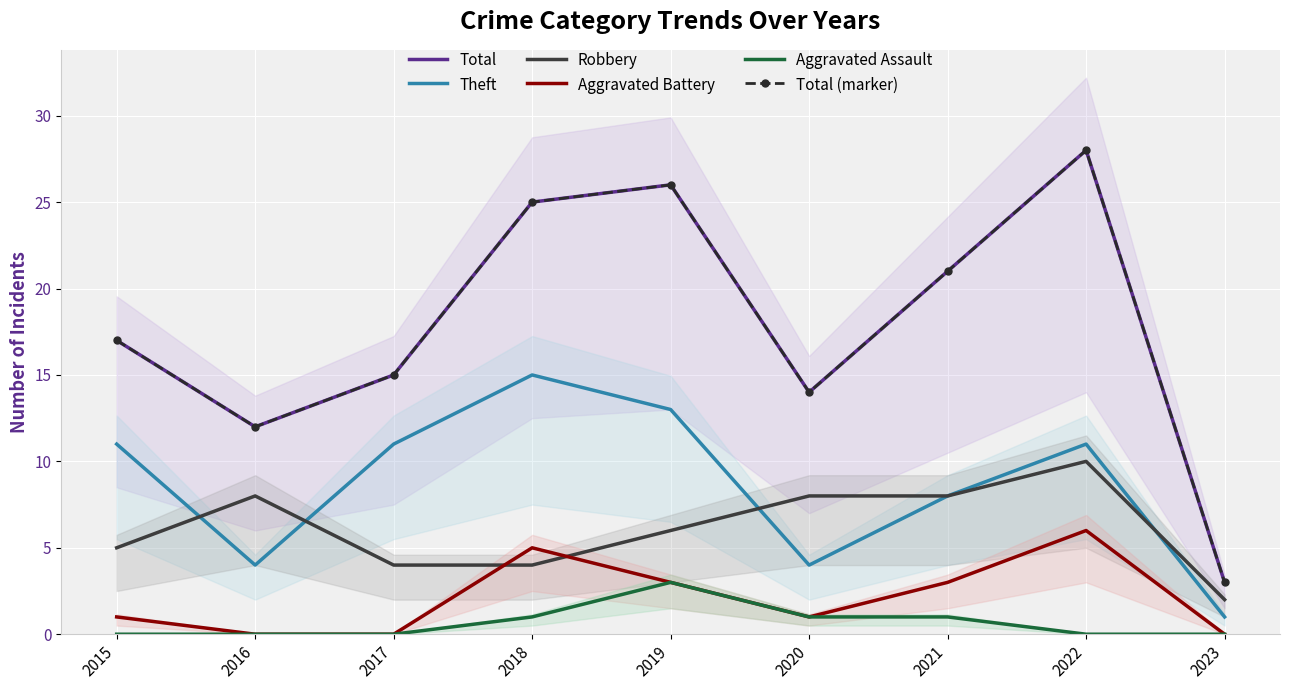

Rank the series by their maximum value, from lowest to highest.

Aggravated Assault, Aggravated Battery, Robbery, Theft, Total, Total (marker)